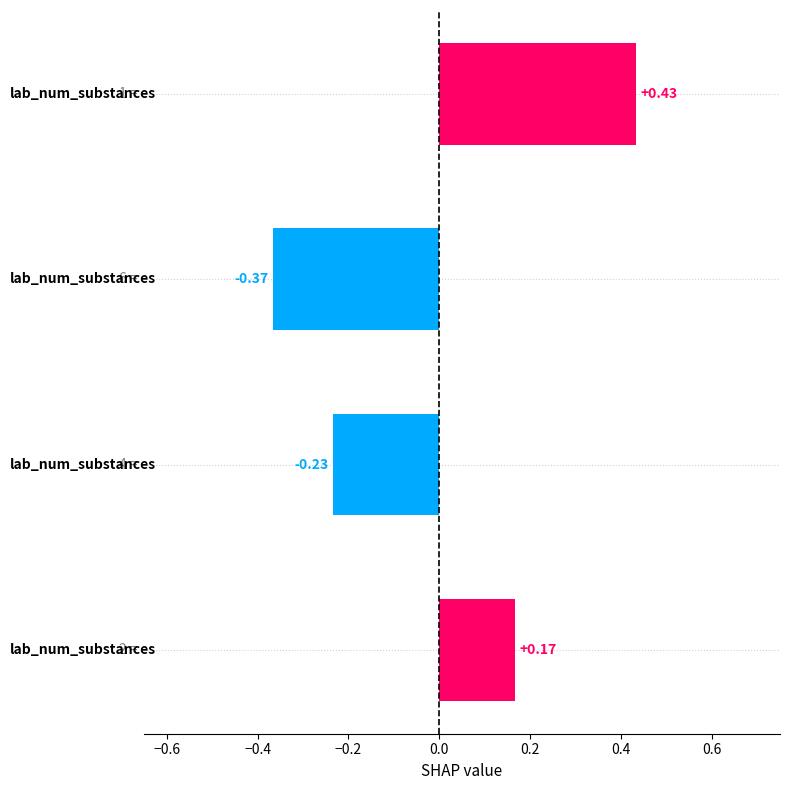

Count the number of categories in the chart.

4